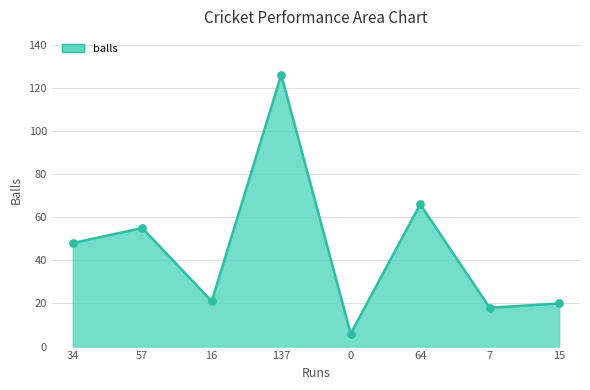

What is the maximum value shown in the chart?

126